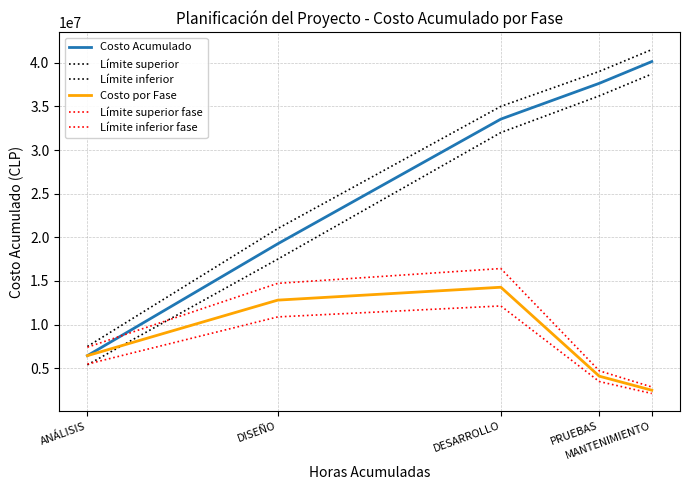

True or false: Límite superior fase and Límite inferior fase intersect in this chart.

False